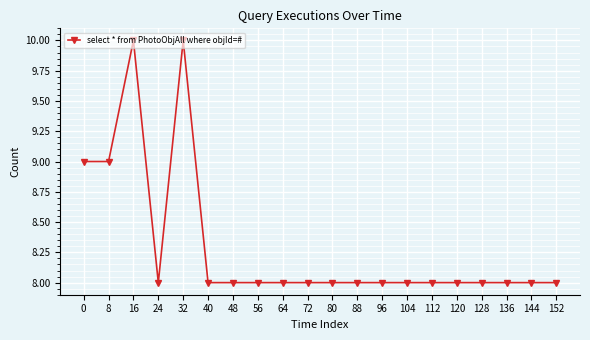

What is the maximum value shown in the chart?

10